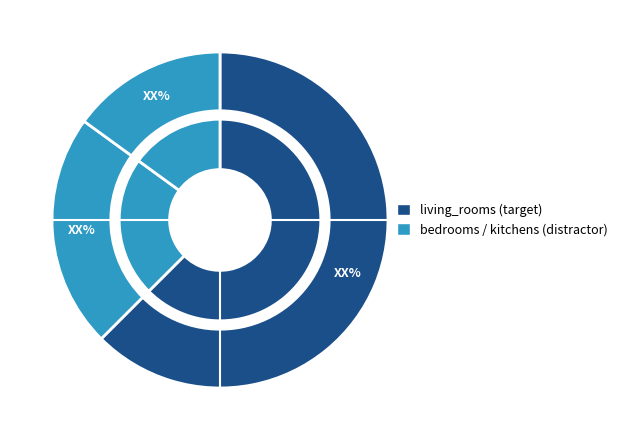

How much of the chart is everything except living_rooms?

37.5%